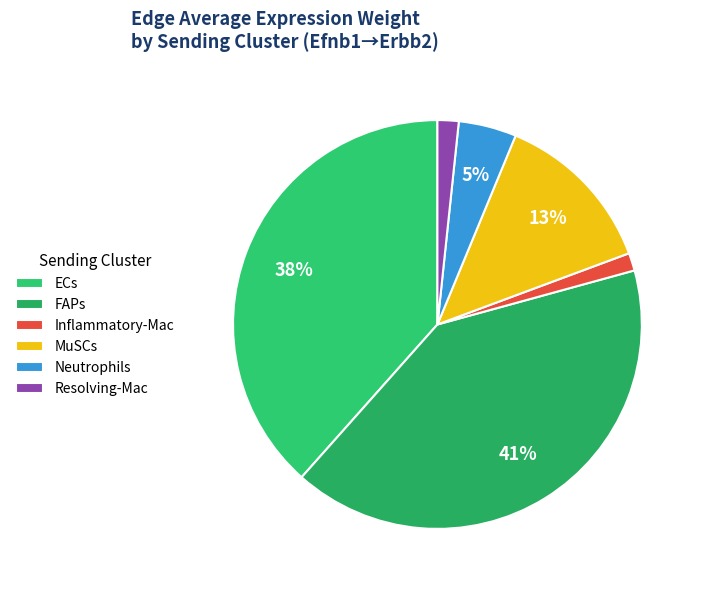

The FAPs slice represents 41% of the pie. True or false?

True